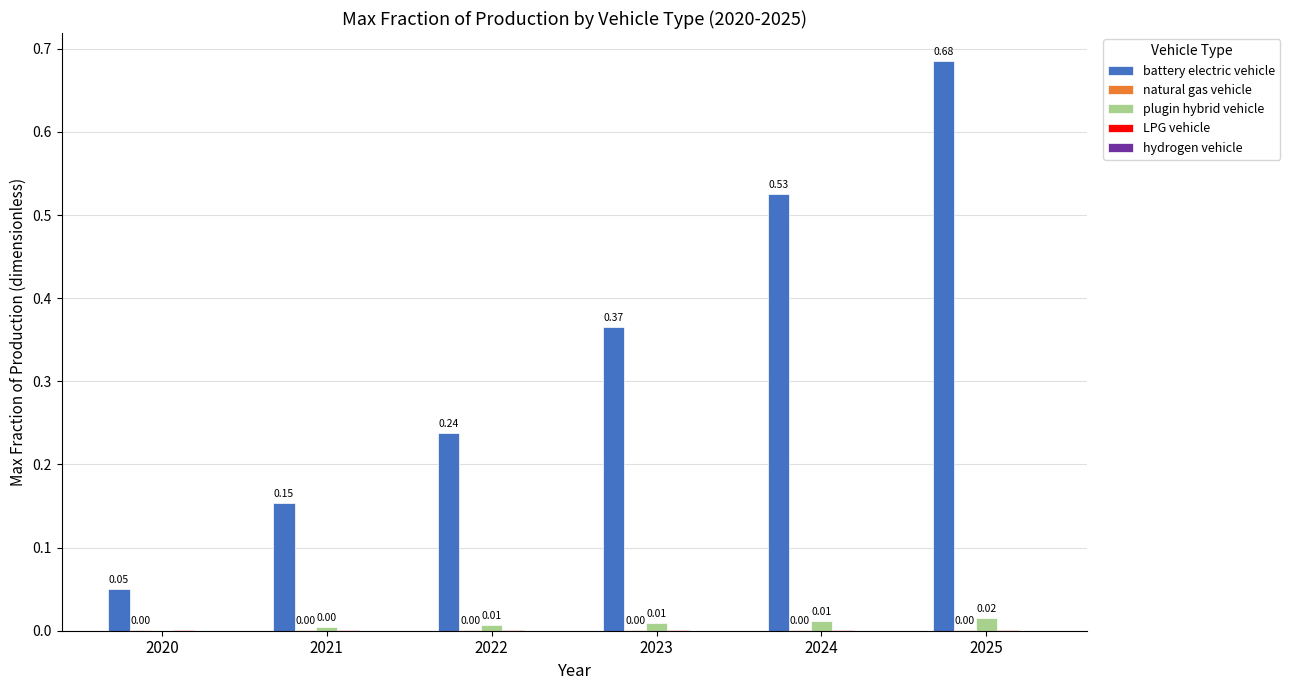

Which series has the largest total across all categories?

battery electric vehicle